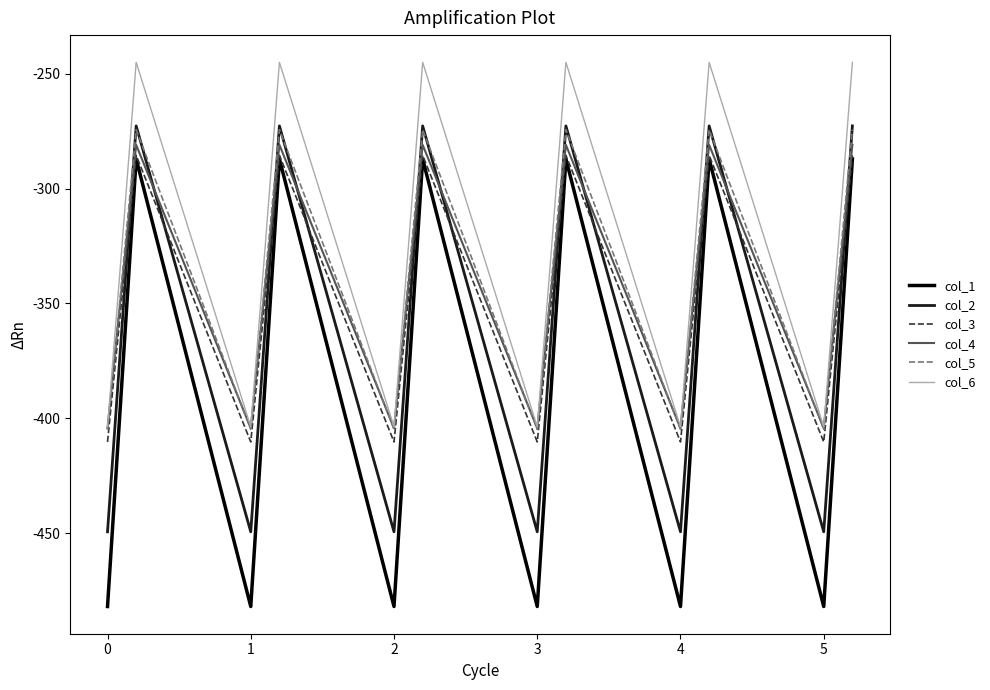

What is the maximum value shown in the chart?

-245.0